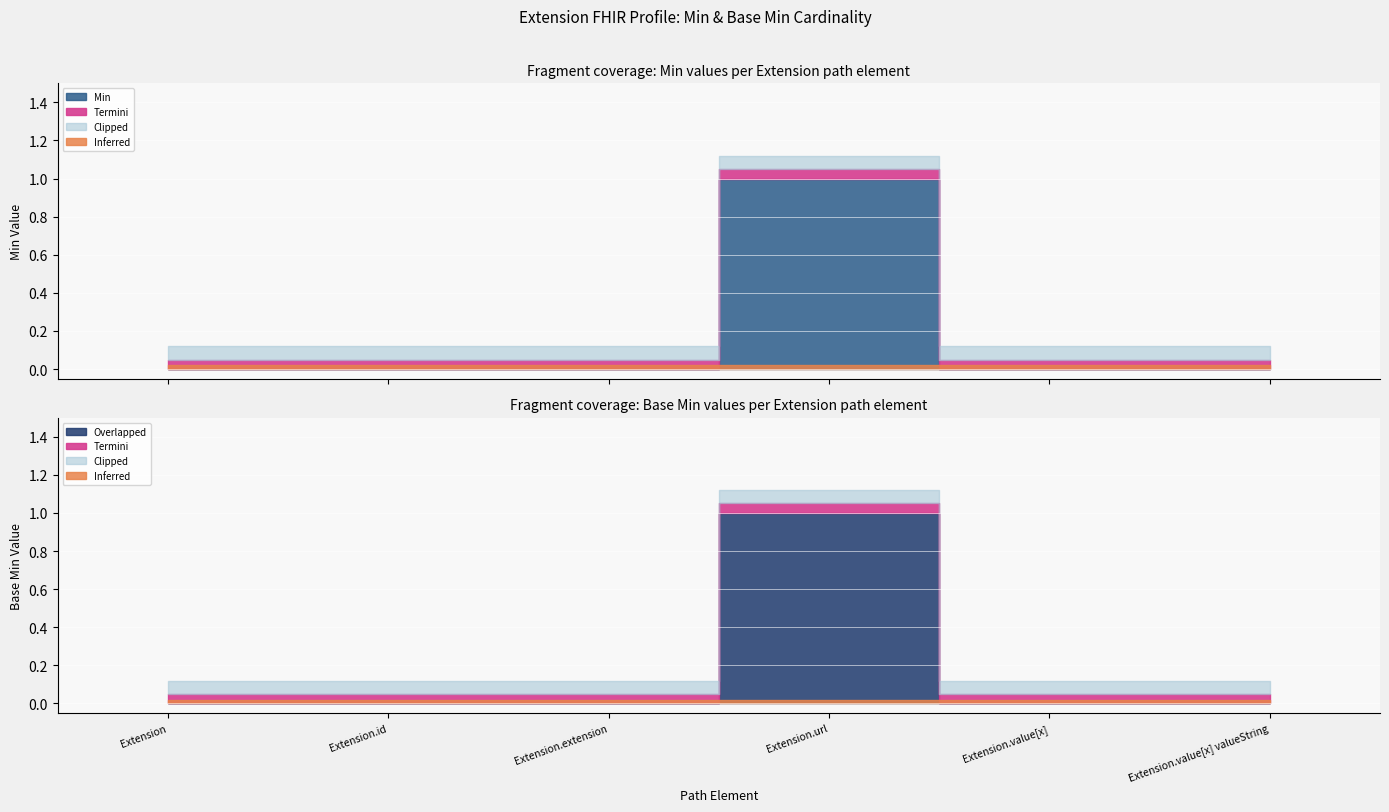

True or false: Base Min and Min cross at least once.

False